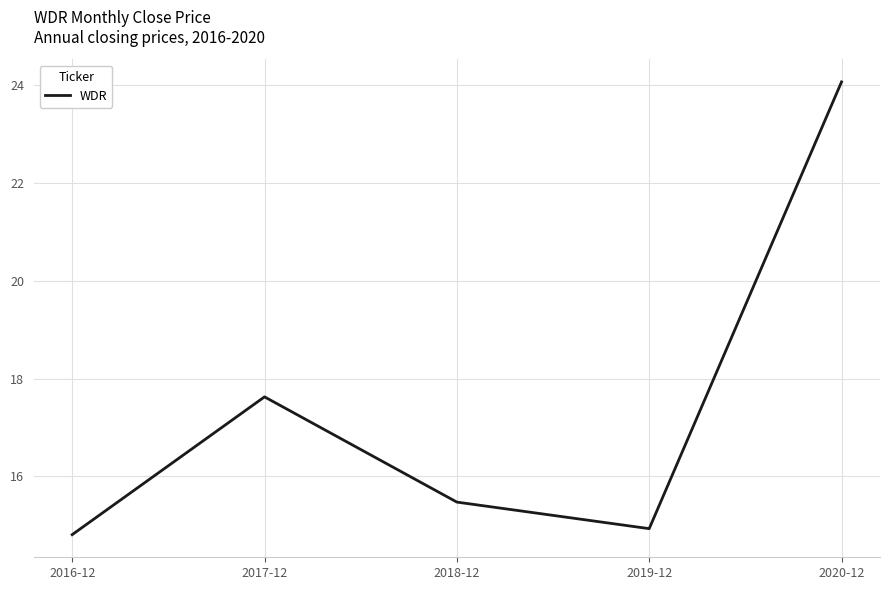

What position from the right is 2017-12?

4